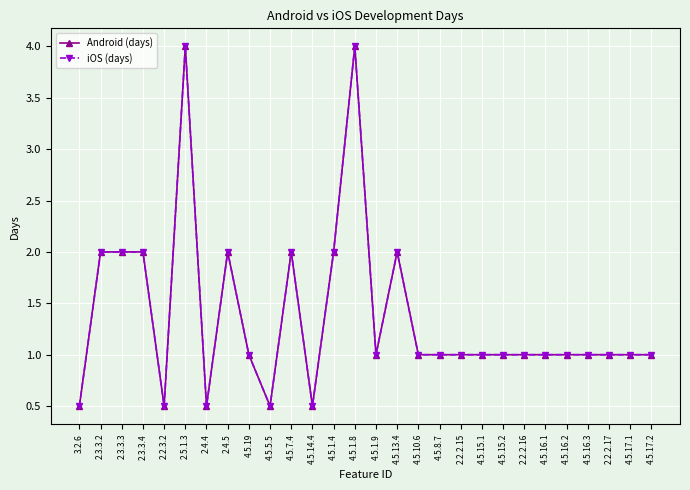

How many interior local peaks does the iOS (days) series have?

5